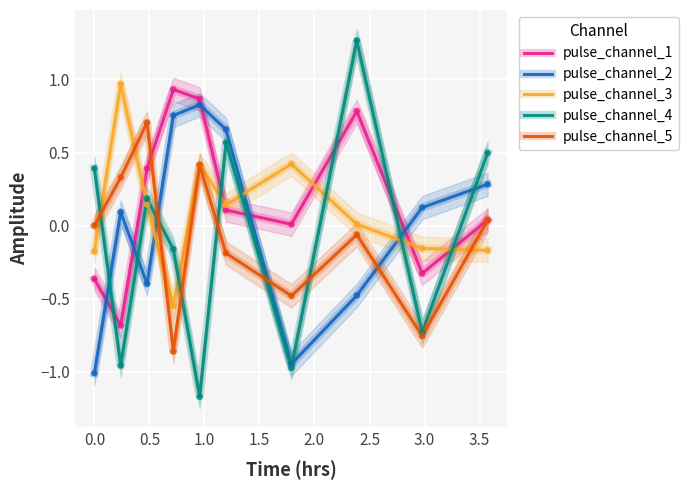

Which series contains the highest Y value?

pulse_channel_4